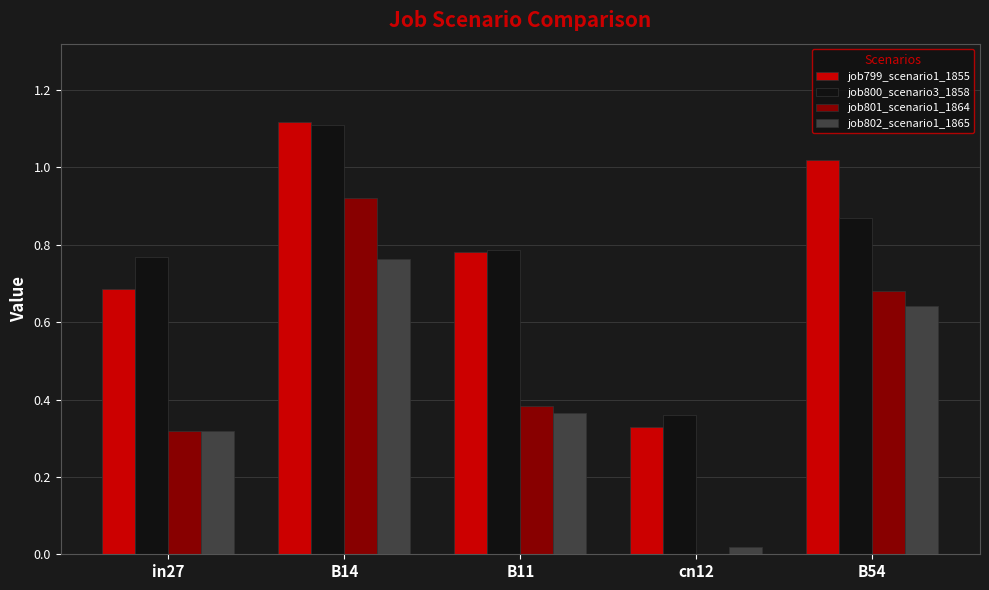

What is the difference between the job799_scenario1_1855 values at in27 and B11?

0.1